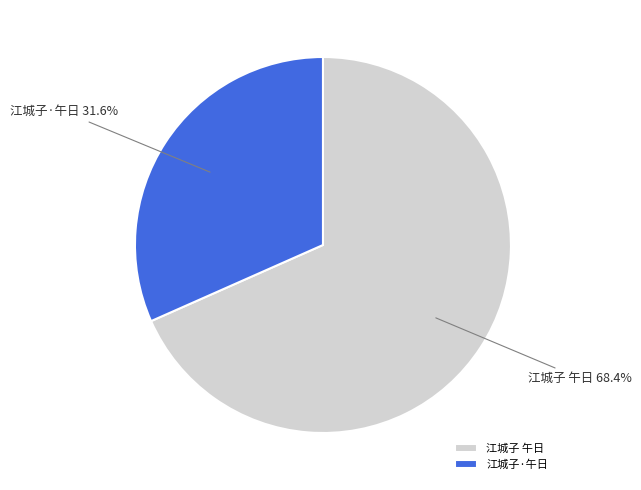

Does 江城子 午日 account for over 50% of the chart?

Yes